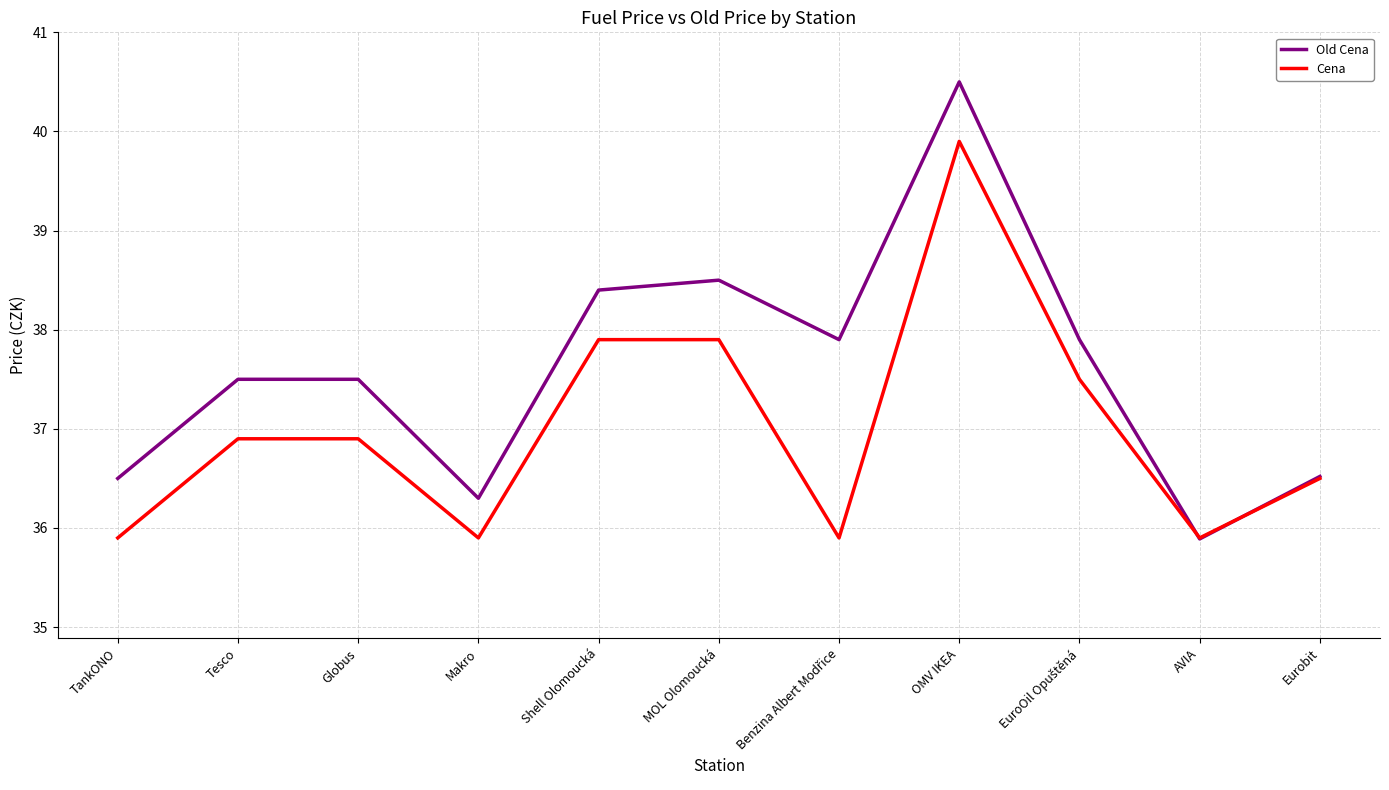

What is the sum of all Cena values?

407.1